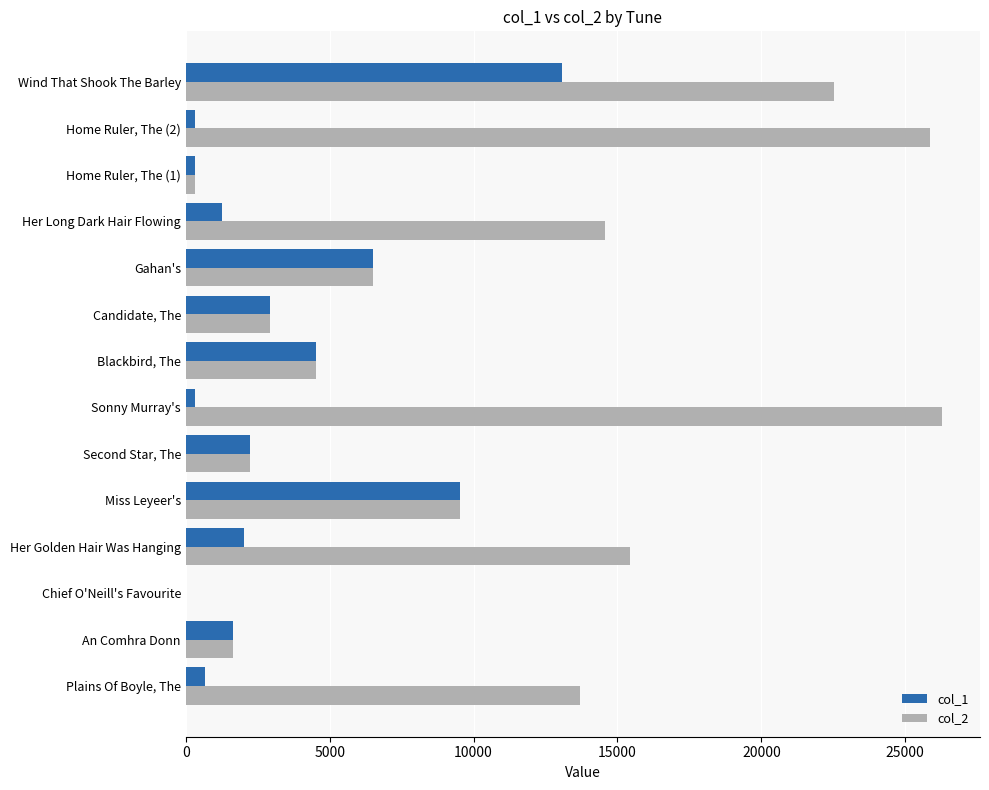

Count the number of data series in this chart.

2